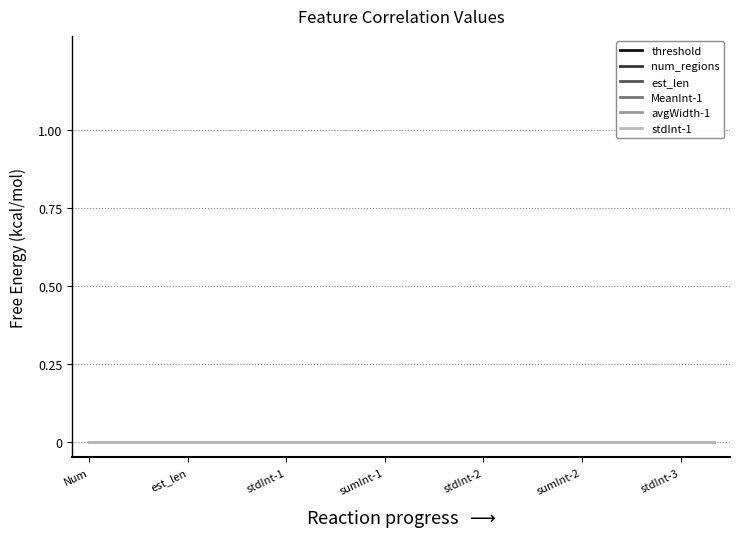

How many lines are shown in the chart?

6